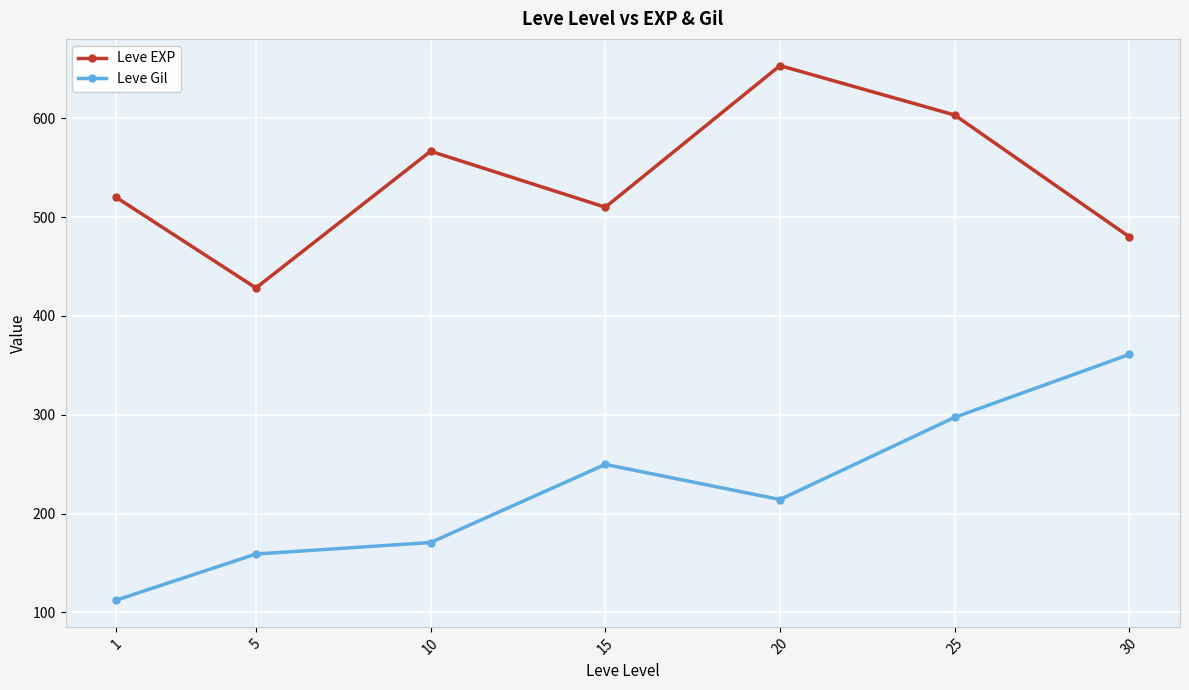

What is the value of the Leve Gil point at the 6th from the left?

297.3